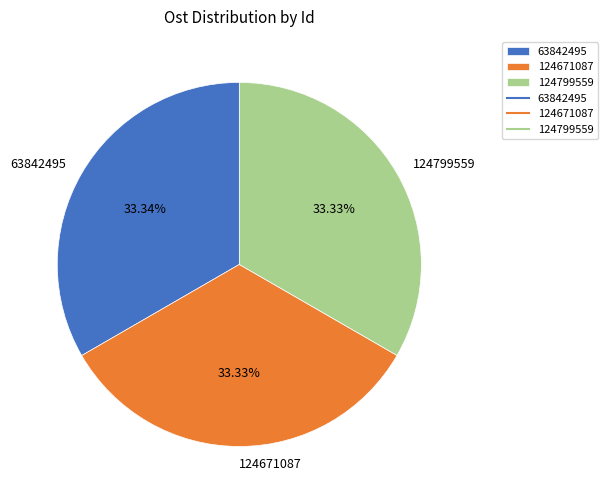

Does any single category account for the majority?

No